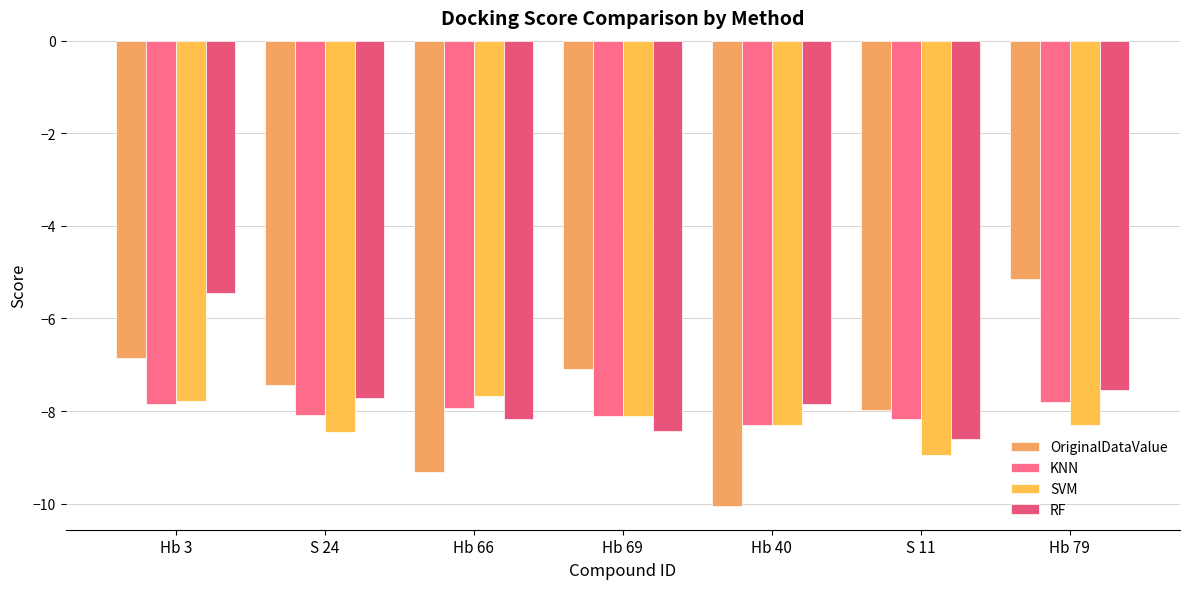

Is the value of OriginalDataValue at Hb 3 greater than the value of SVM at Hb 66?

Yes